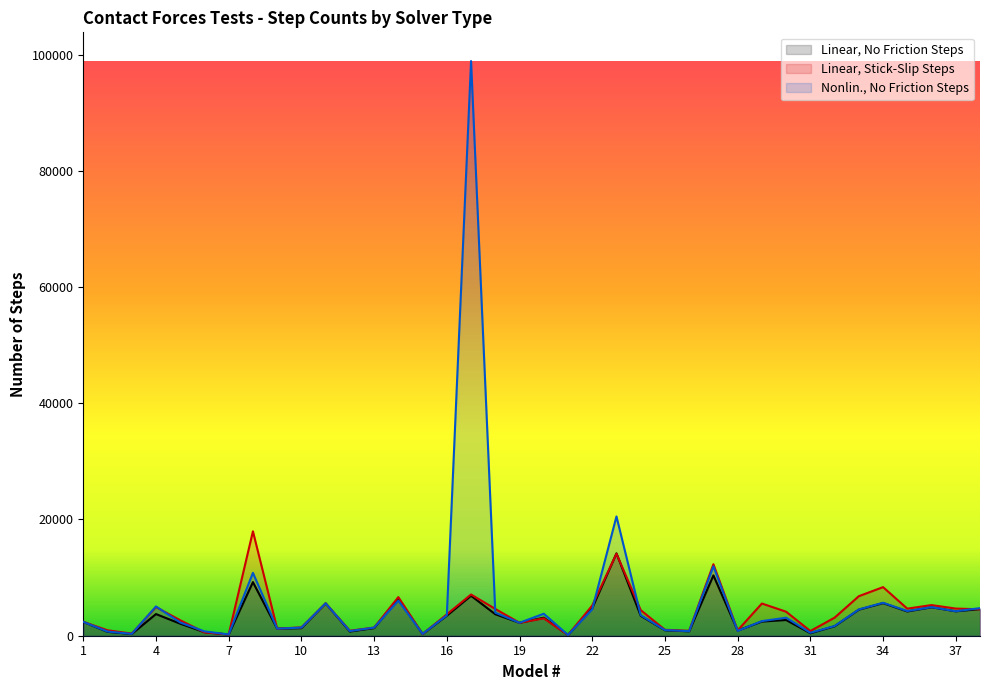

What is the lowest value of the Linear, No Friction Steps series?

131